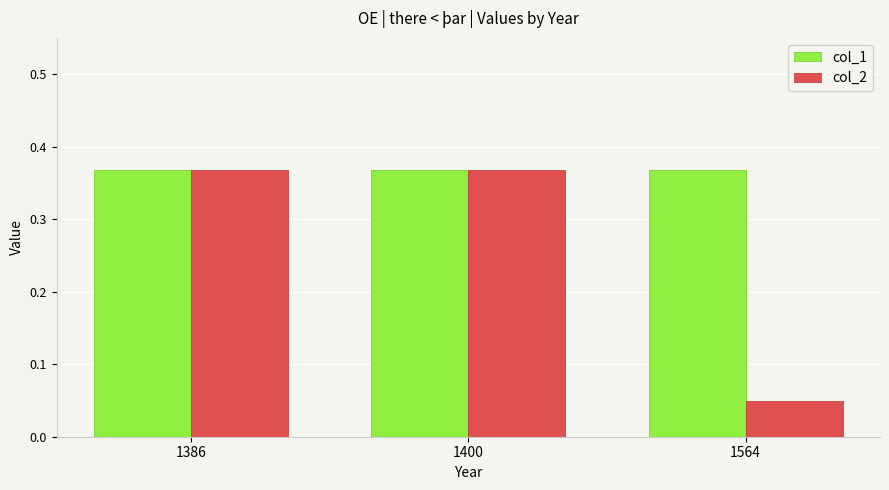

Which series has the largest total across all categories?

col_1